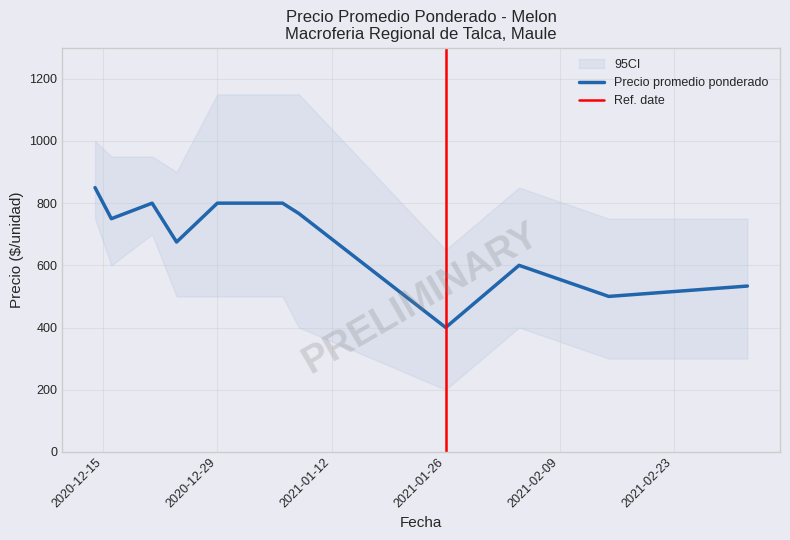

Which series changed the most between 2021-01-06 and 2021-02-04?

Precio promedio ponderado